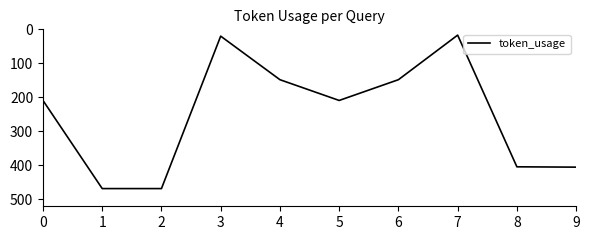

What is the average value?

250